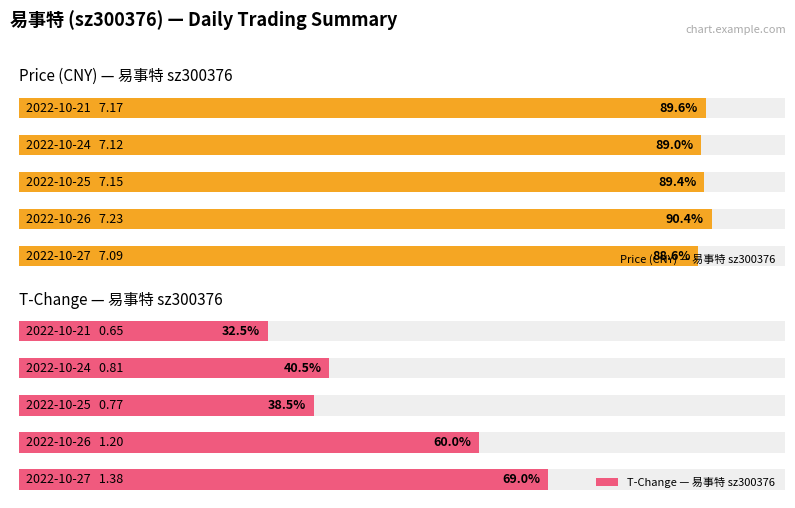

Reading left to right, extract all data points from this chart.

Price (CNY) — 易事特 sz300376: 7.1	7.2	7.2	7.1	7.2
T-Change — 易事特 sz300376: 1.4	1.2	0.8	0.8	0.7